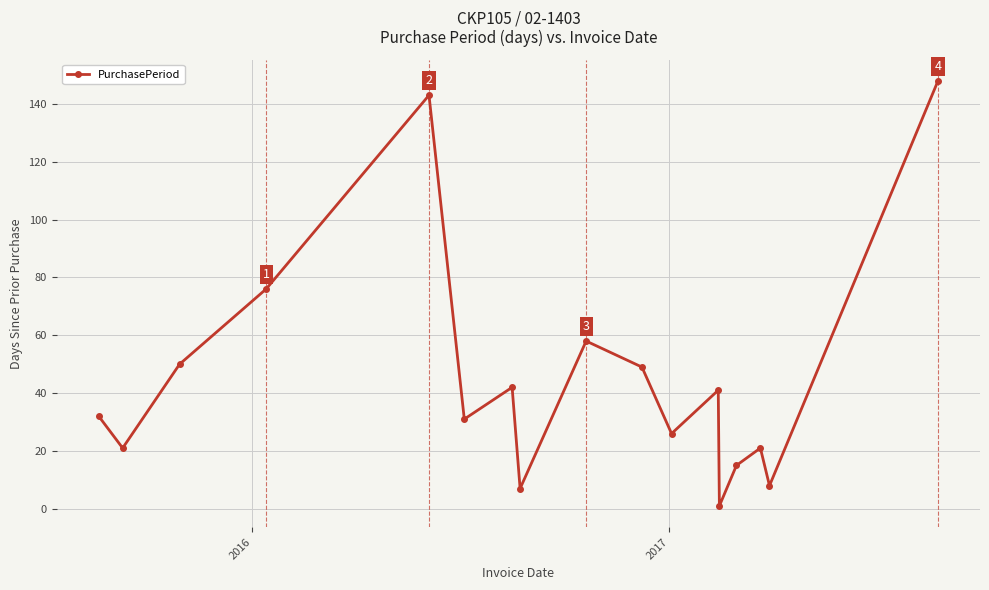

What is the minimum value shown in the chart?

1